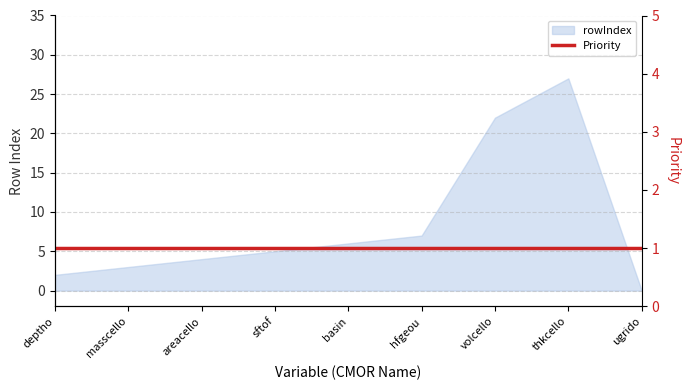

List the labels in order of value, largest first.

thkcello, volcello, hfgeou, basin, sftof, areacello, masscello, deptho, ugrido